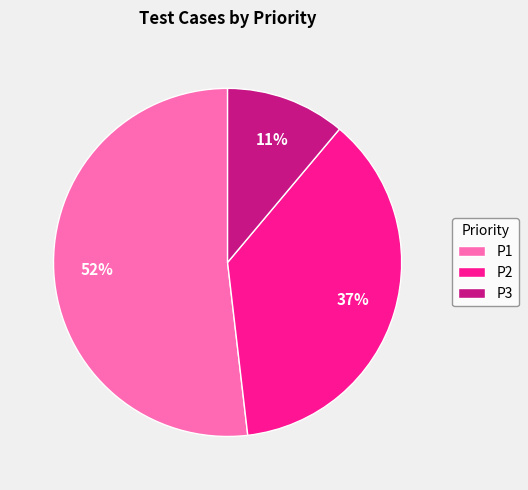

Rank the categories by value from highest to lowest.

P1, P2, P3